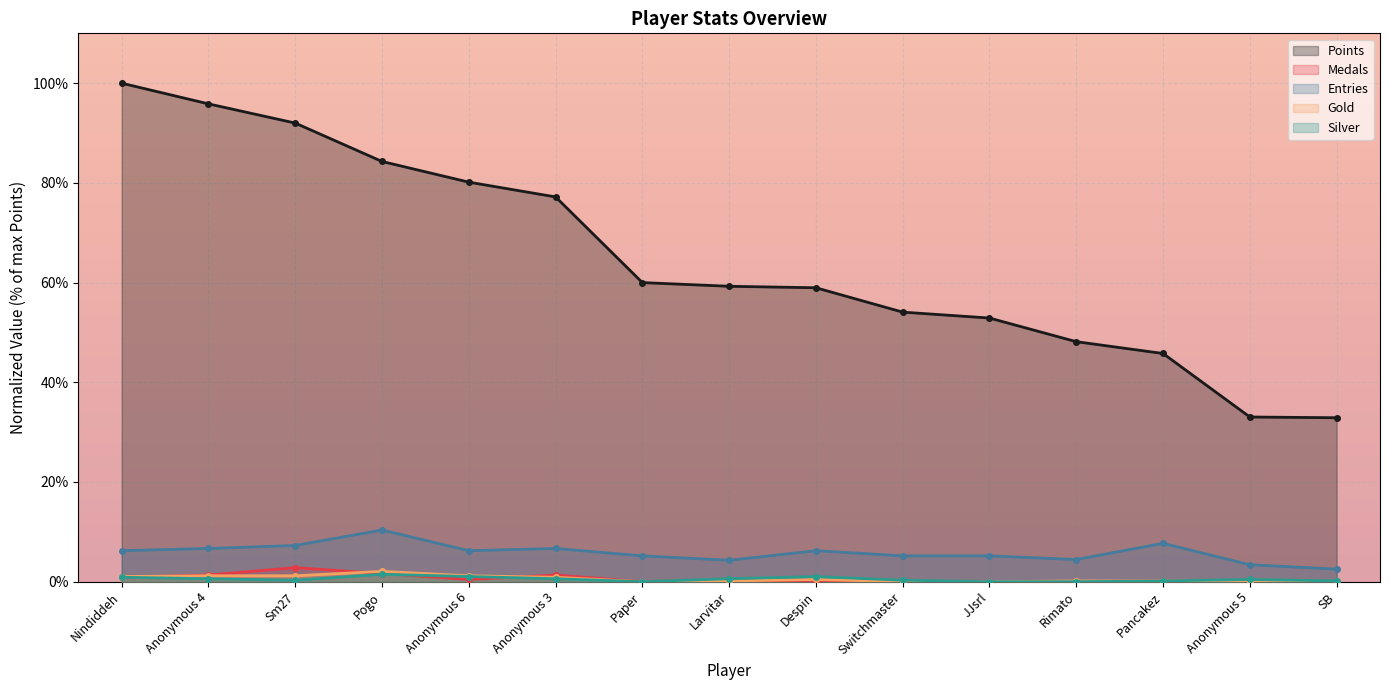

Which has a higher value, Anonymous 3 or Larvitar?

Anonymous 3